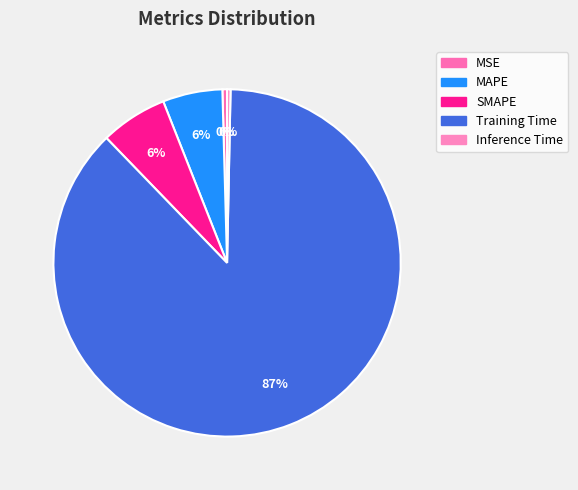

Is it true that MAPE is 1% of the pie?

False